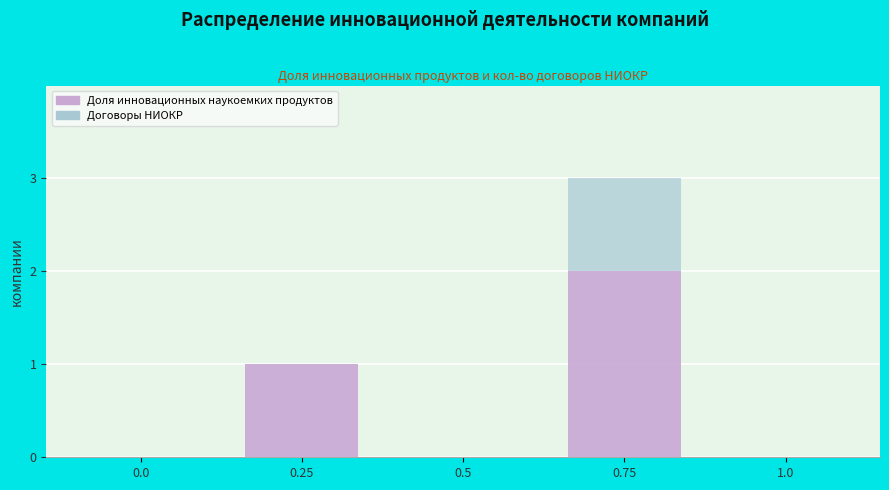

Reading left to right, list the values for the Доля инновационных наукоемких продуктов series.

0.0=0	0.25=1	0.5=0	0.75=2	1.0=0